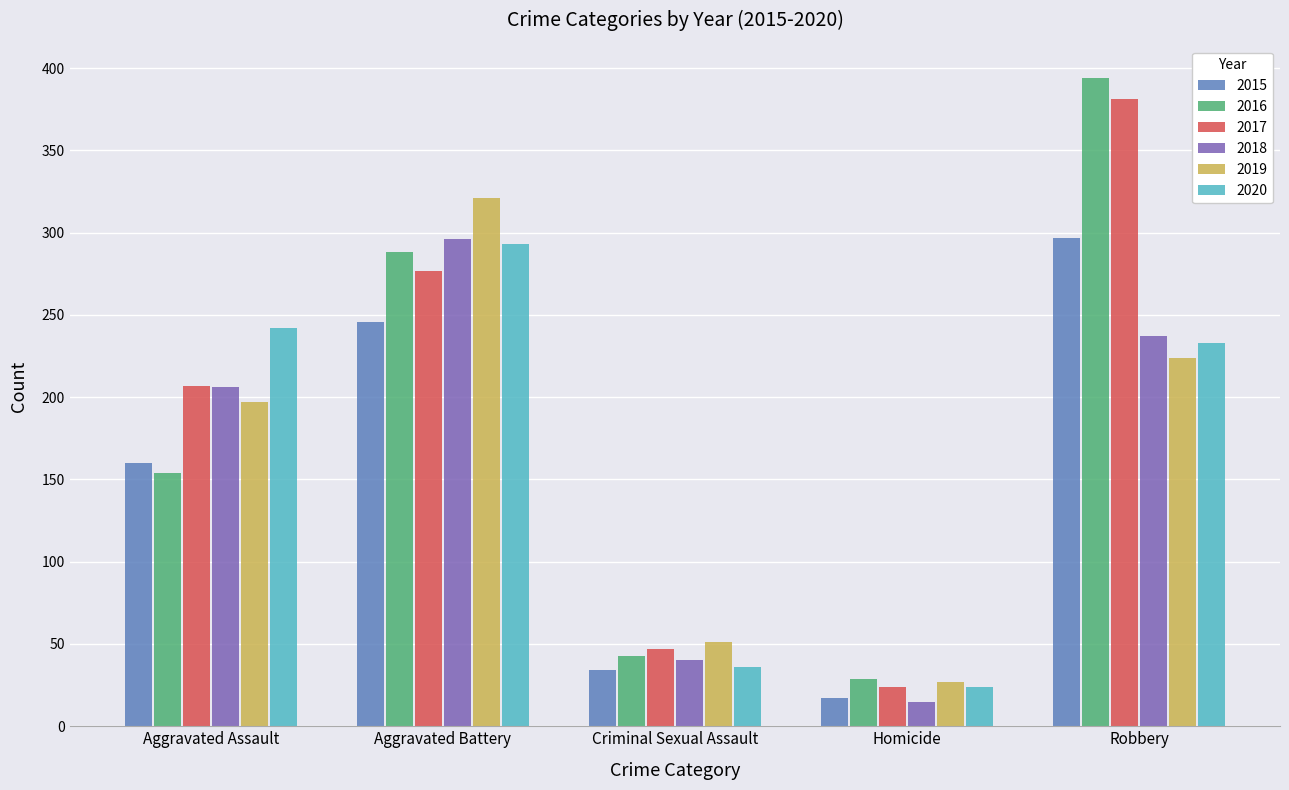

What value does the 2019 series have at Criminal Sexual Assault?

51